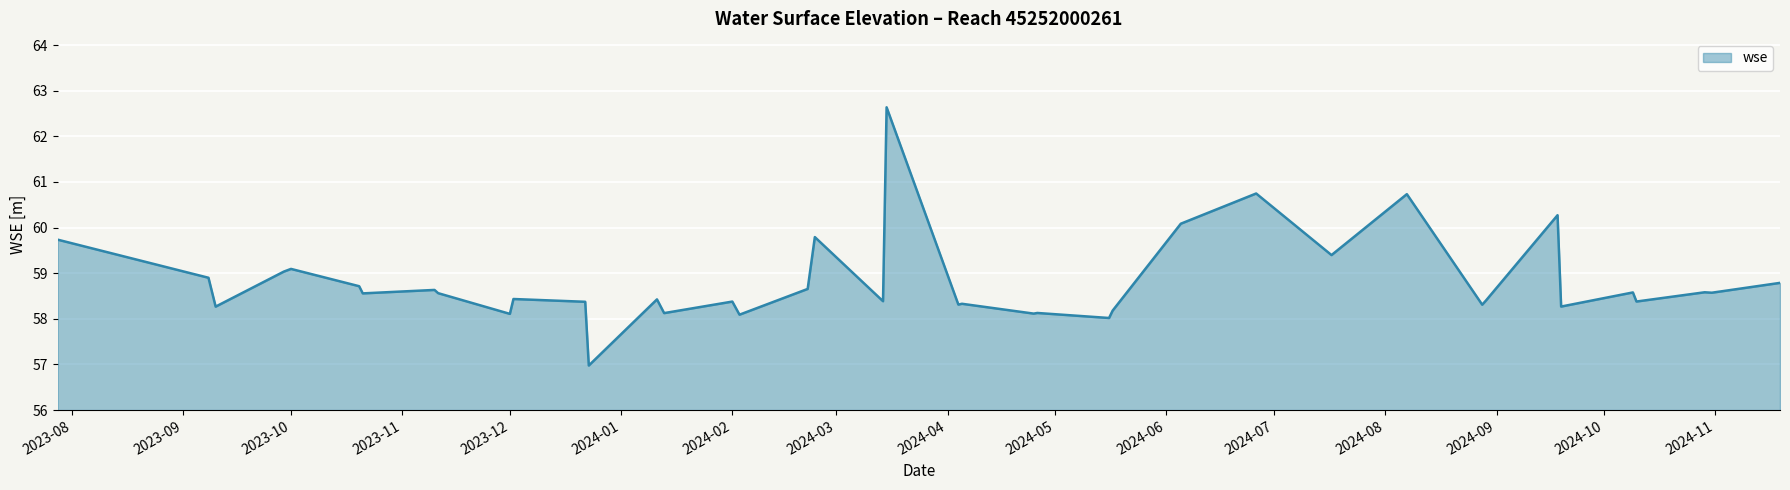

What is the difference between the maximum and minimum values?

5.7